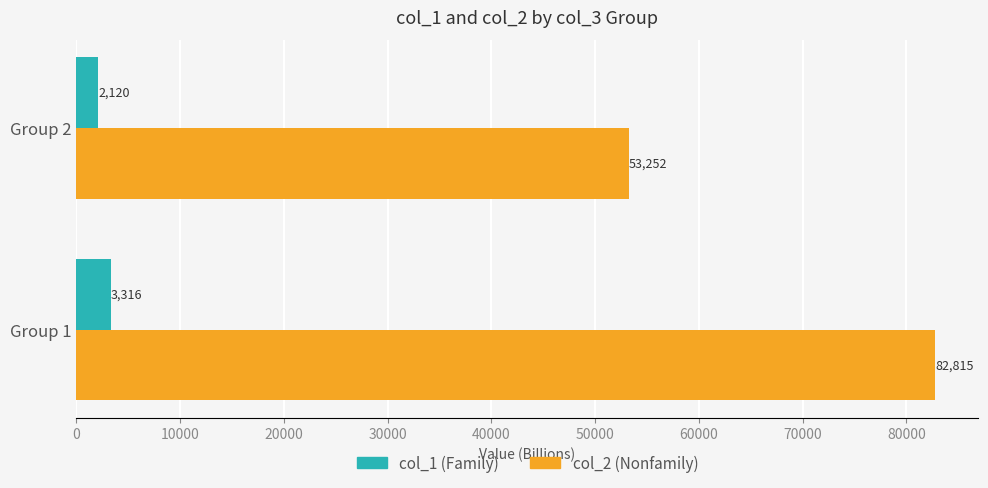

At which category is the sum across all series the highest?

Group 1